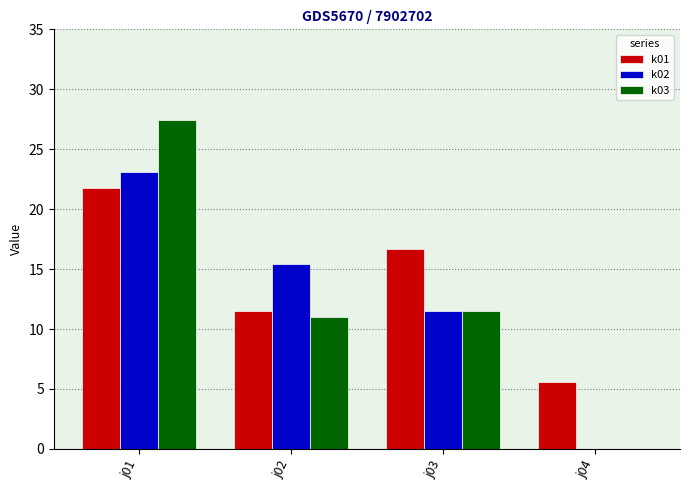

What is the approximate value of k03 at j03?

11.5